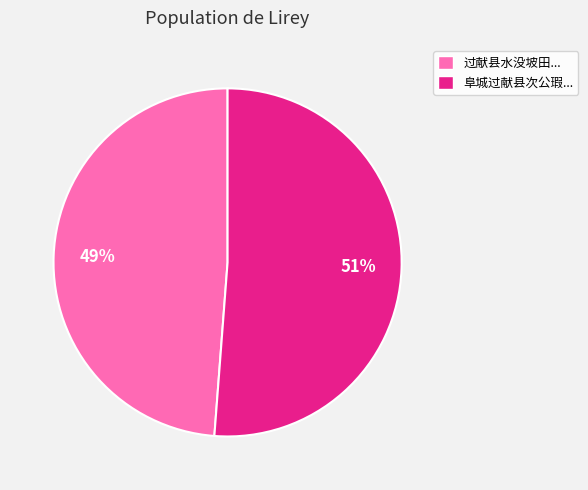

Count the number of slices in the pie.

2